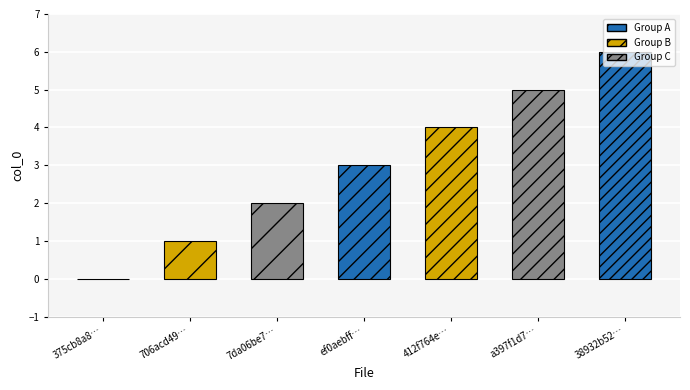

What position from the left is 7da06be7e63f2395d8e1d38853ce23b2?

3